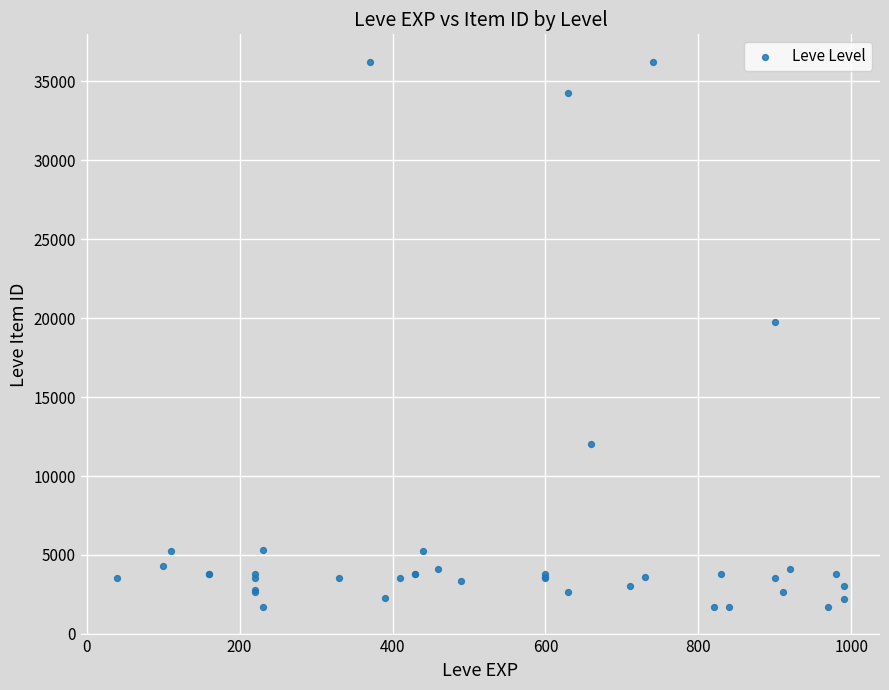

What Y value in the scatter plot is closest to 18967?

19744